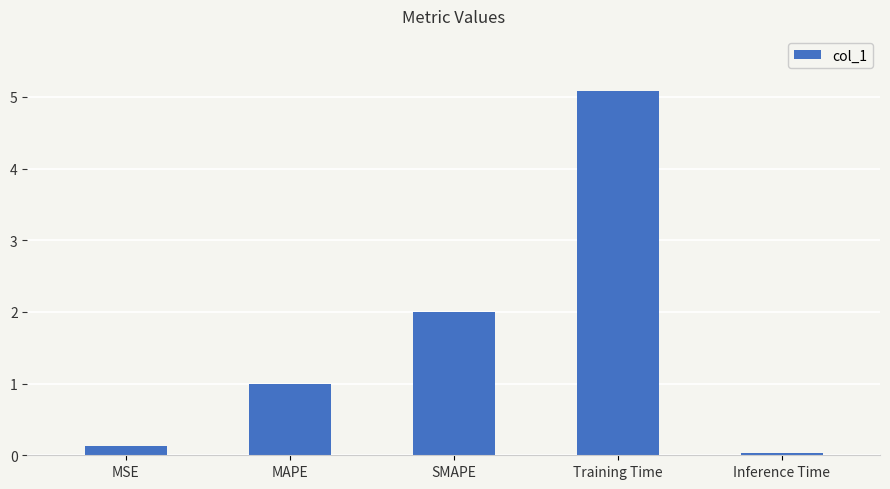

What is the difference between the values at SMAPE and Training Time?

3.1